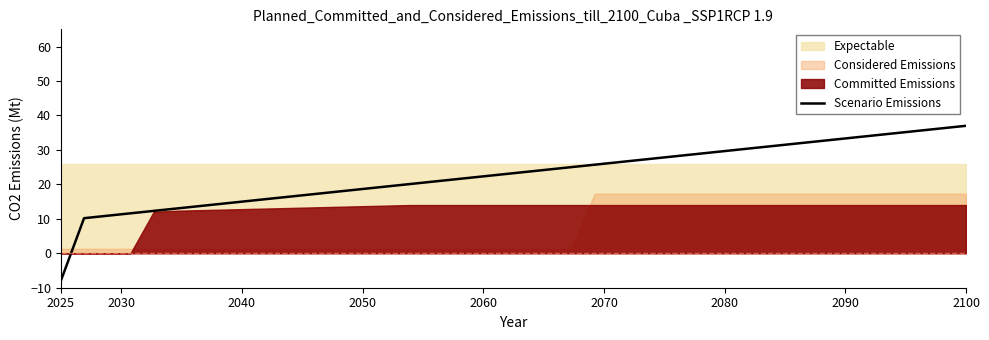

The value of Scenario Emissions at 2100 is 12.1. True or false?

False